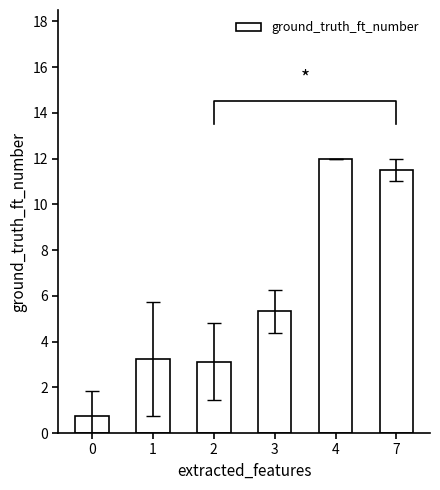

What is the sum of the values at 3 and 4?

17.3